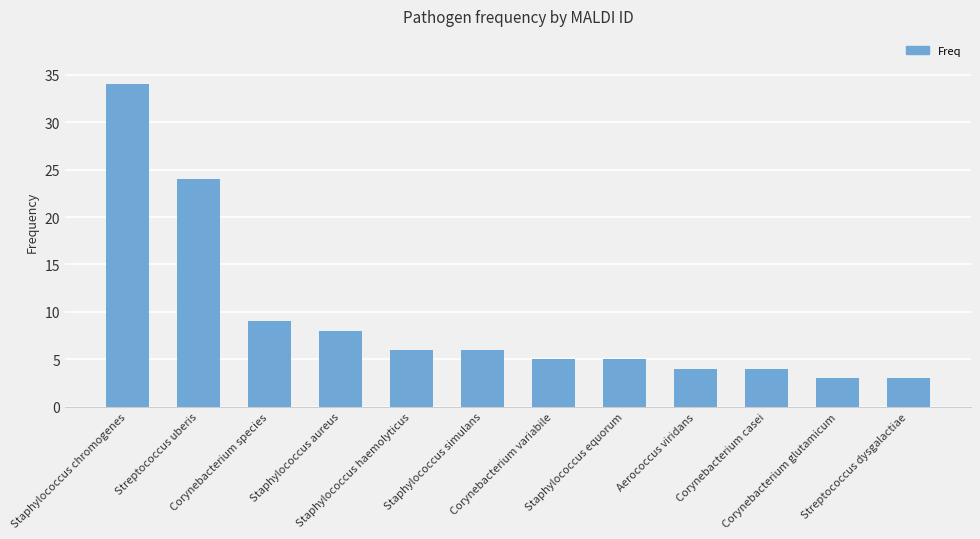

Where is the data nearest to the value 18?

Streptococcus uberis